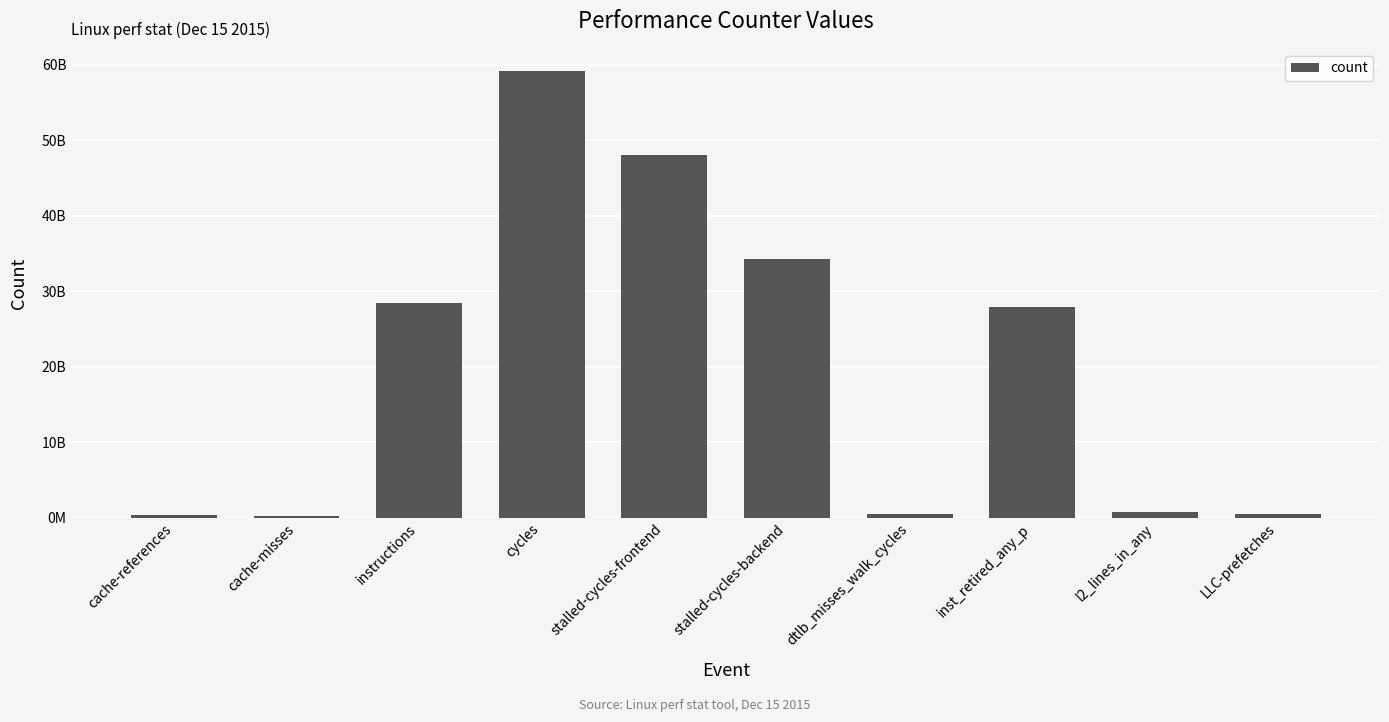

At which category does the chart reach its minimum across all series?

cache-misses